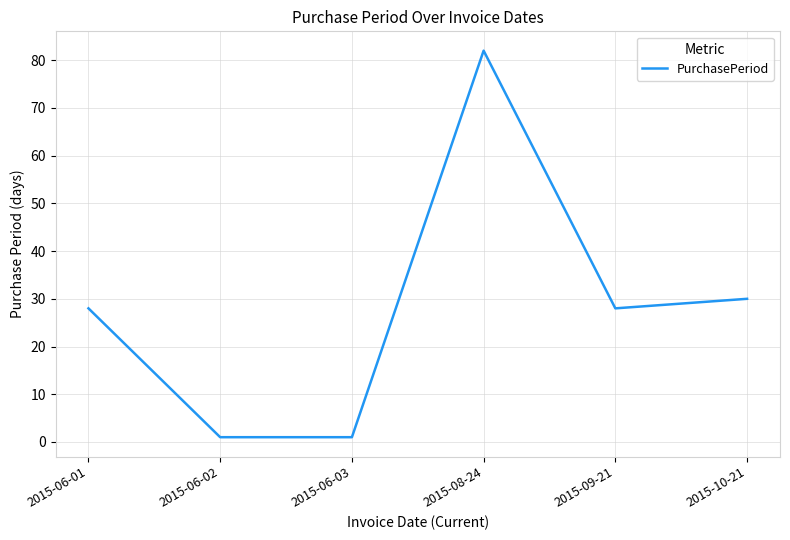

Reading right to left, transcribe all the data shown in this chart.

2015-10-21=30	2015-09-21=28	2015-08-24=82	2015-06-03=1	2015-06-02=1	2015-06-01=28